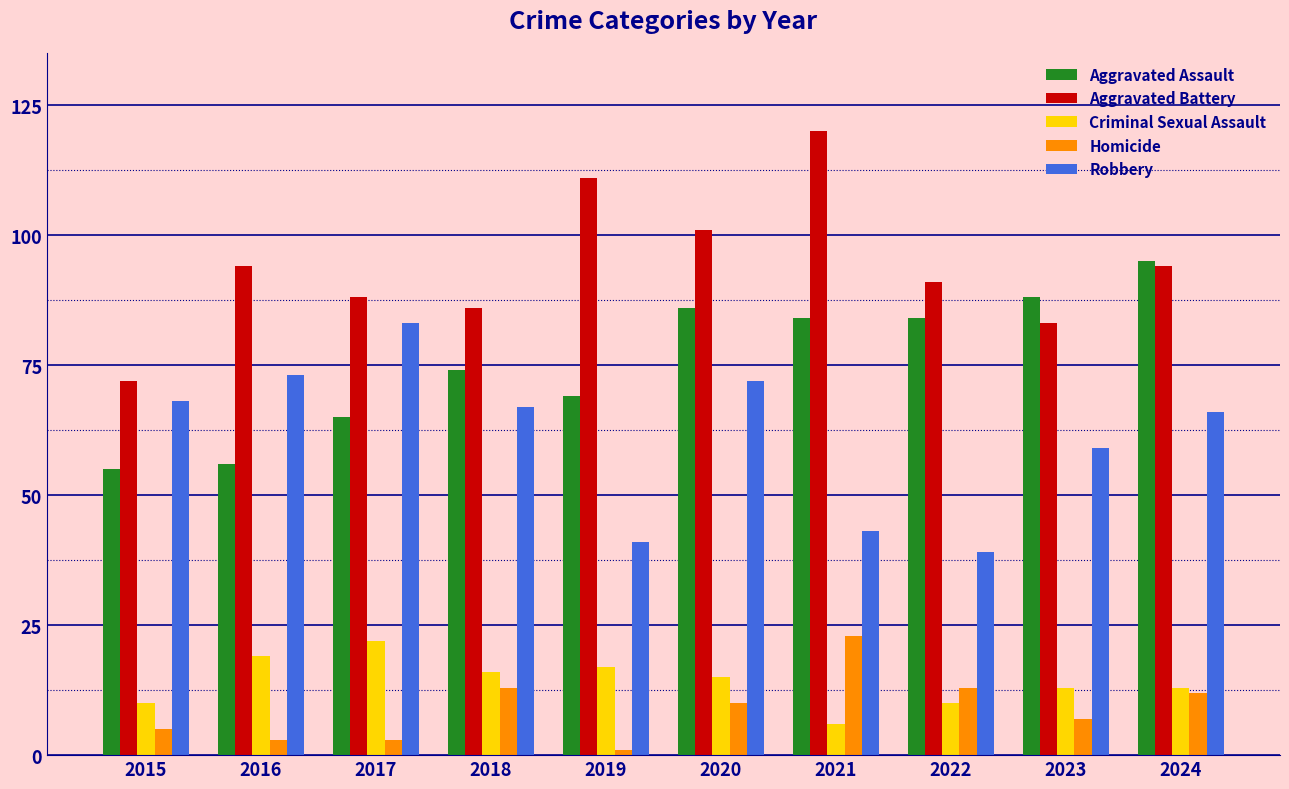

Which series changed the most between 2015 and 2018?

Aggravated Assault